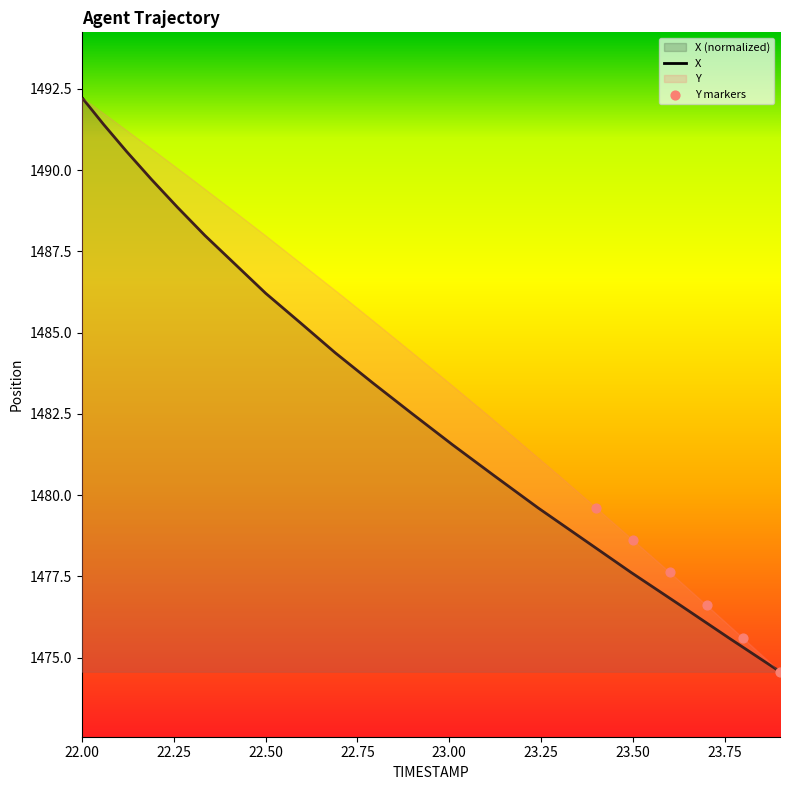

Which has a higher value, 23.2 or 22.9?

22.9